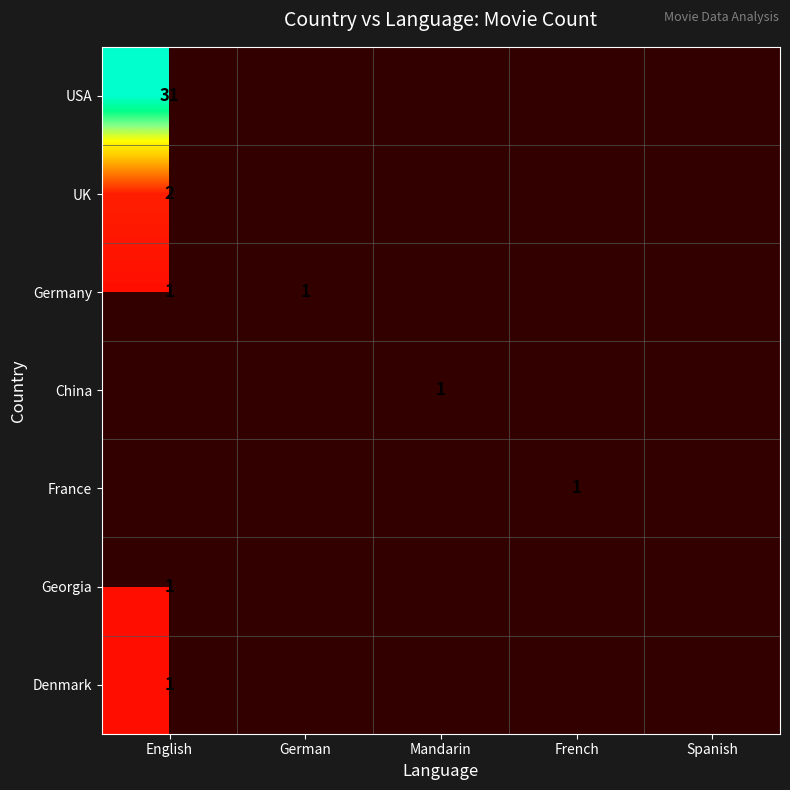

The USA series shows 21 at English. True or false?

False